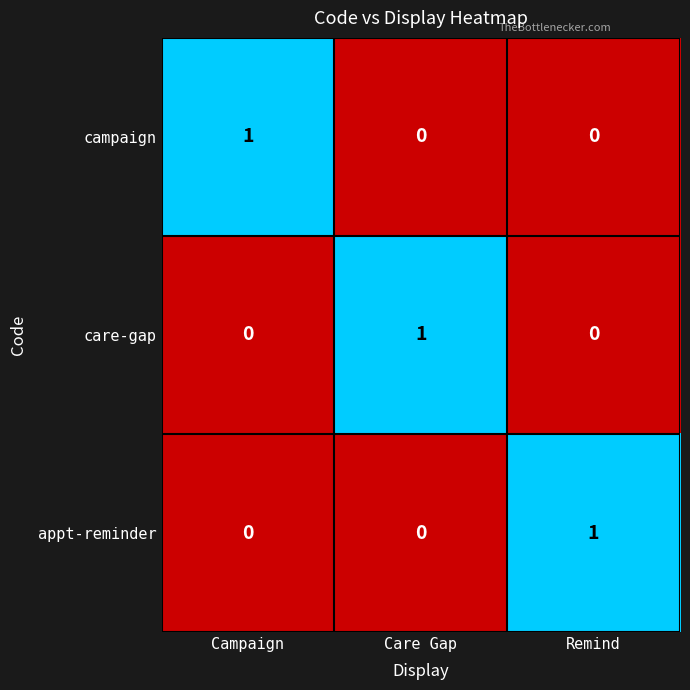

The care-gap series shows 1 at Care Gap. True or false?

True